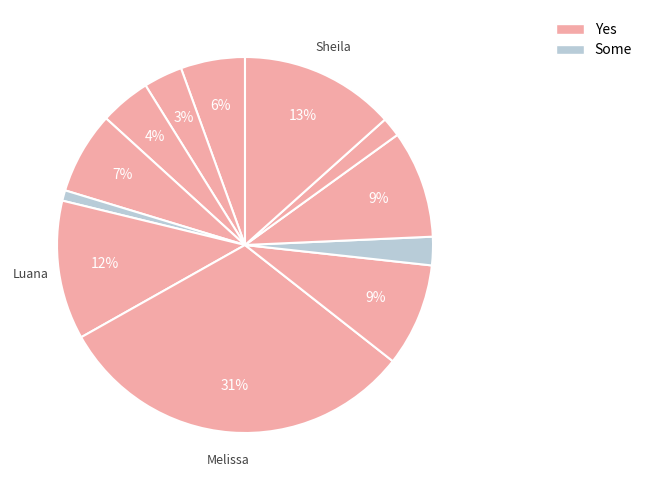

How many segments does this pie chart have?

12